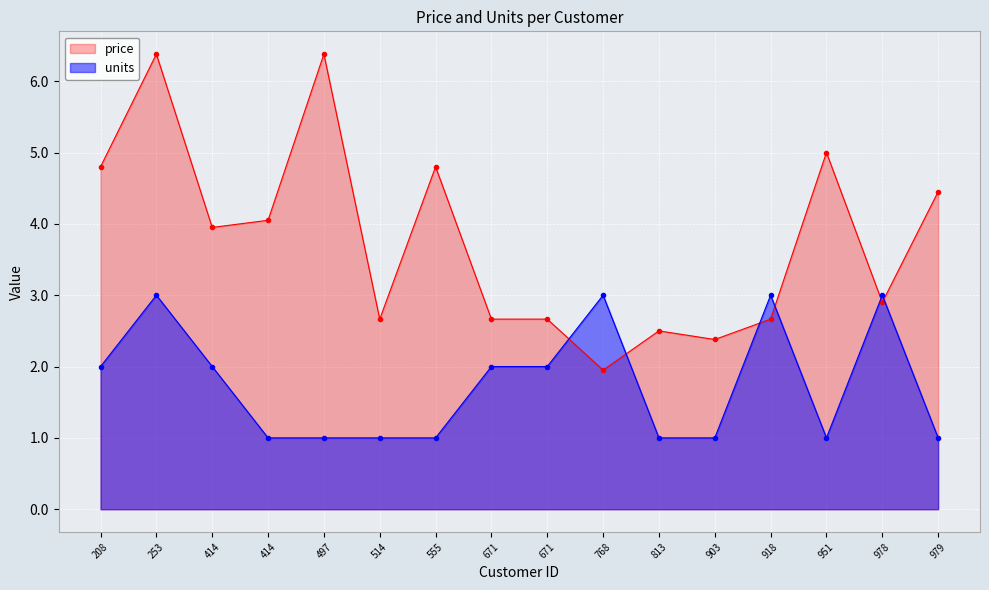

Which series has the largest total across all categories?

price